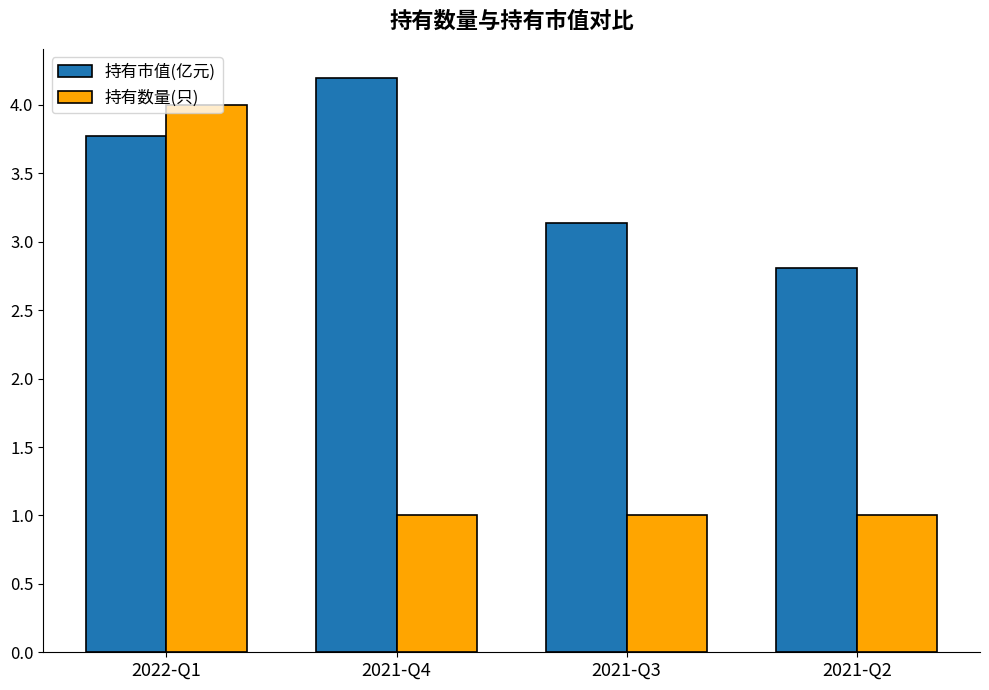

What is the label of the 4th bar from the right?

2022-Q1